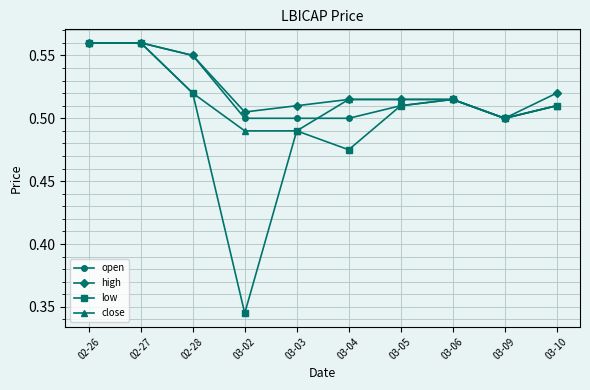

At which category does the chart reach its minimum across all series?

03-02